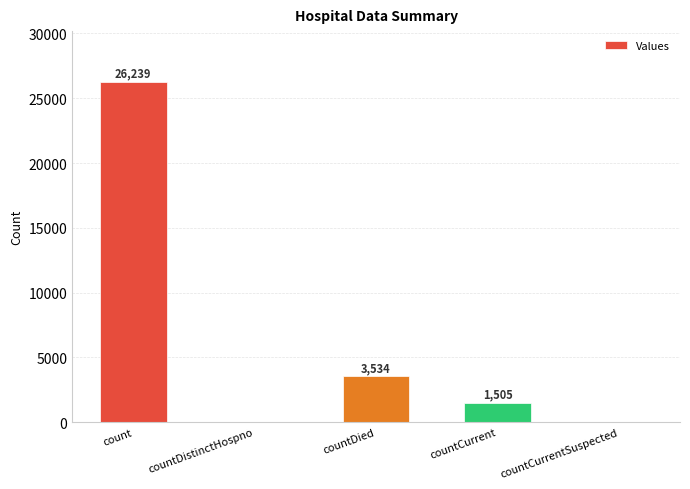

What is the change in value from count to countDistinctHospno?

-26239